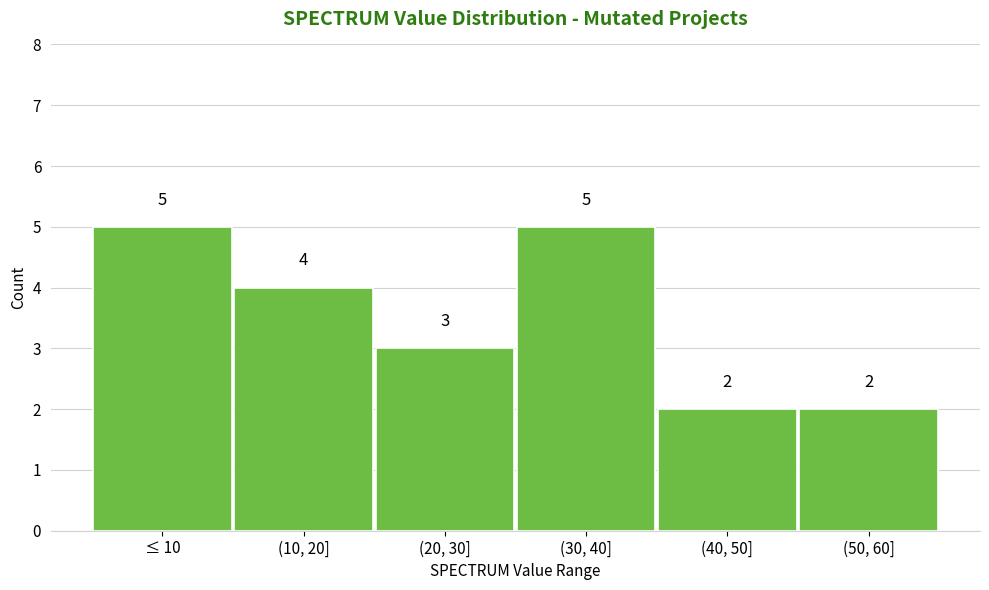

Reading left to right, list all the values displayed in this chart.

≤ 10=5	(10, 20]=4	(20, 30]=3	(30, 40]=5	(40, 50]=2	(50, 60]=2